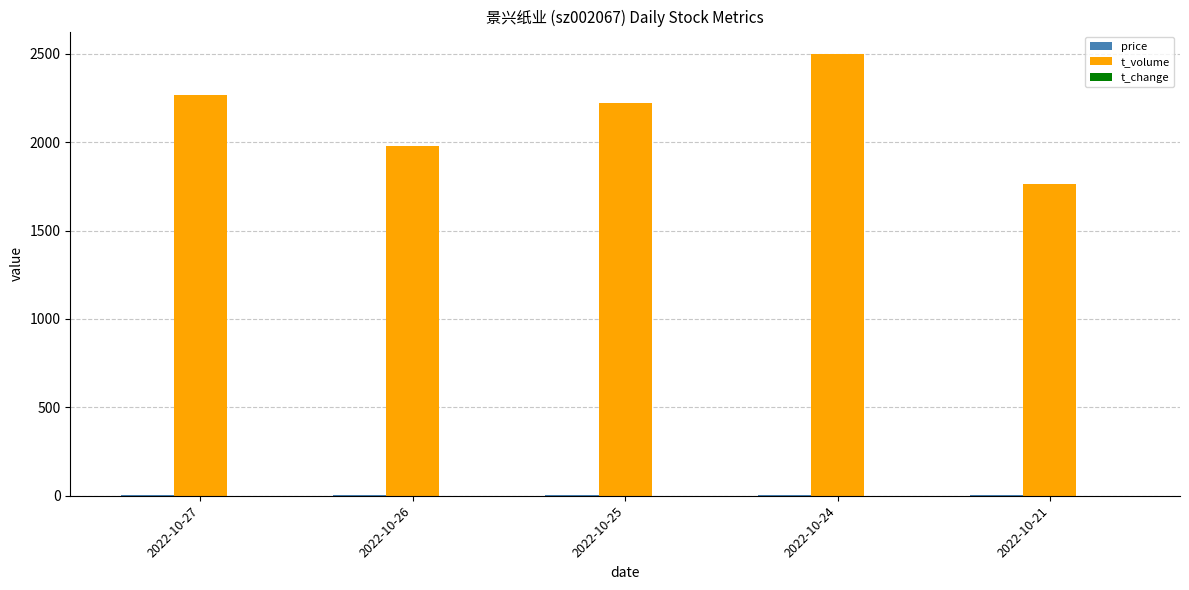

What is the highest value of the t_volume series?

2501.0